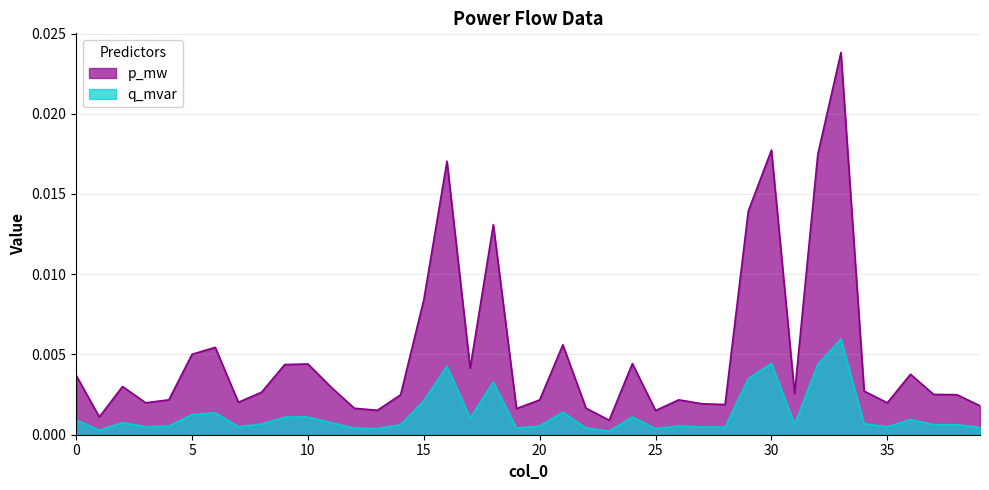

At which category is the sum across all series the highest?

33